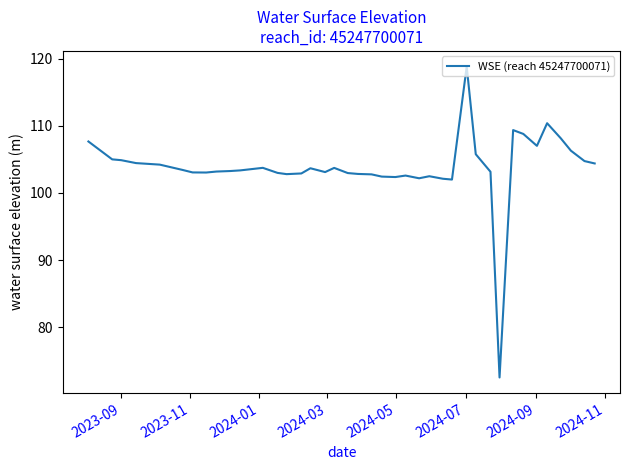

What is the minimum value shown in the chart?

72.6